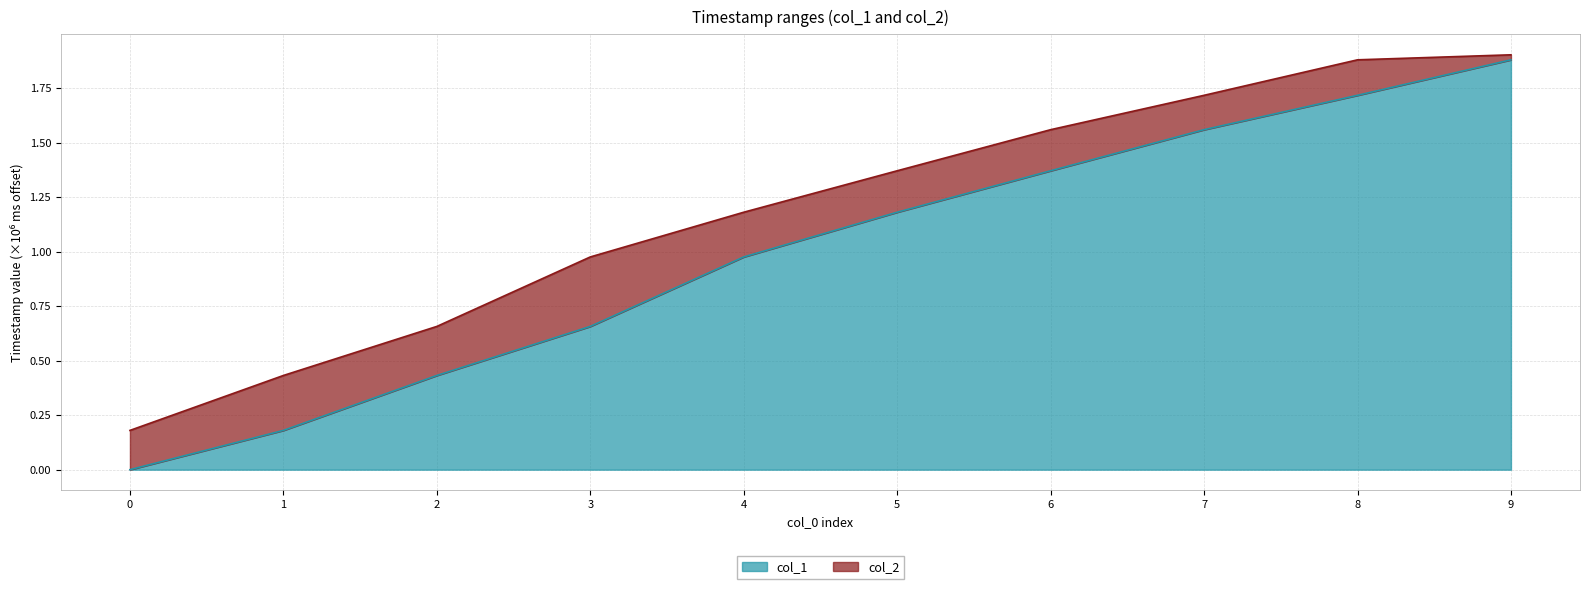

At which label is col_2 closest to 1?

3